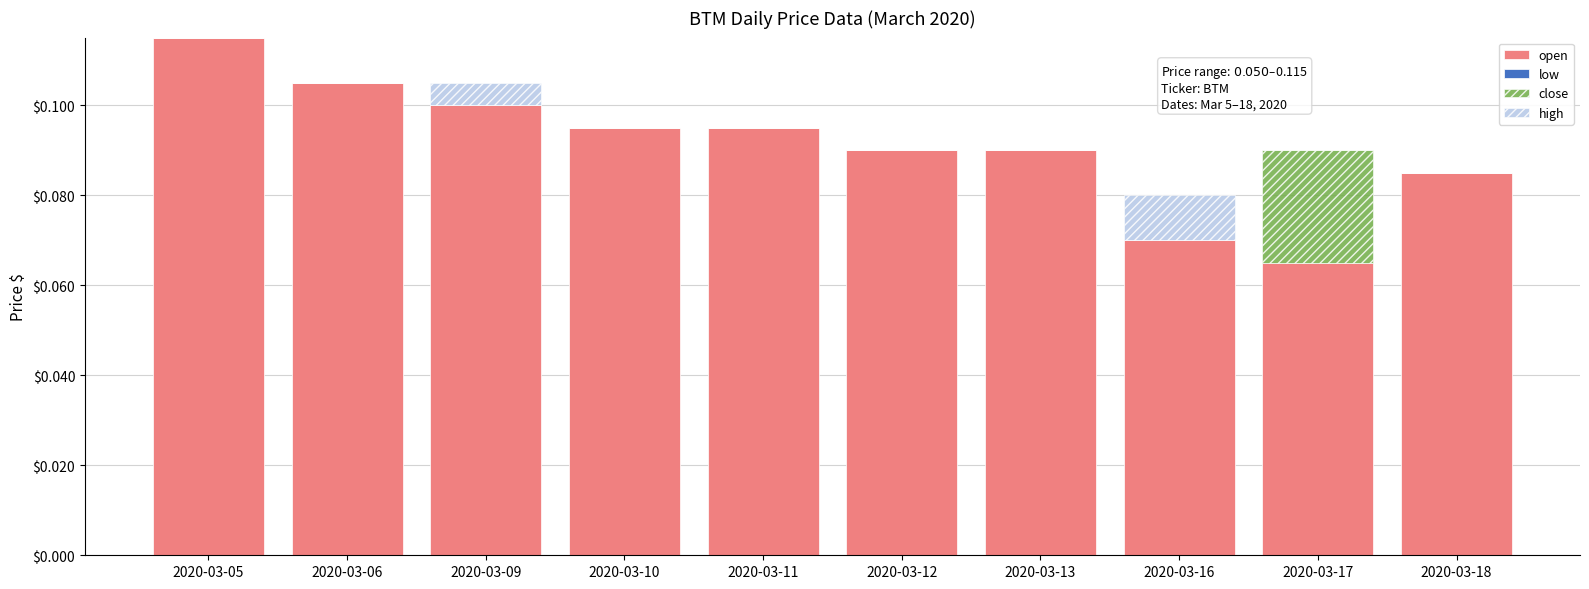

At which category is the sum across all series the highest?

2020-03-05